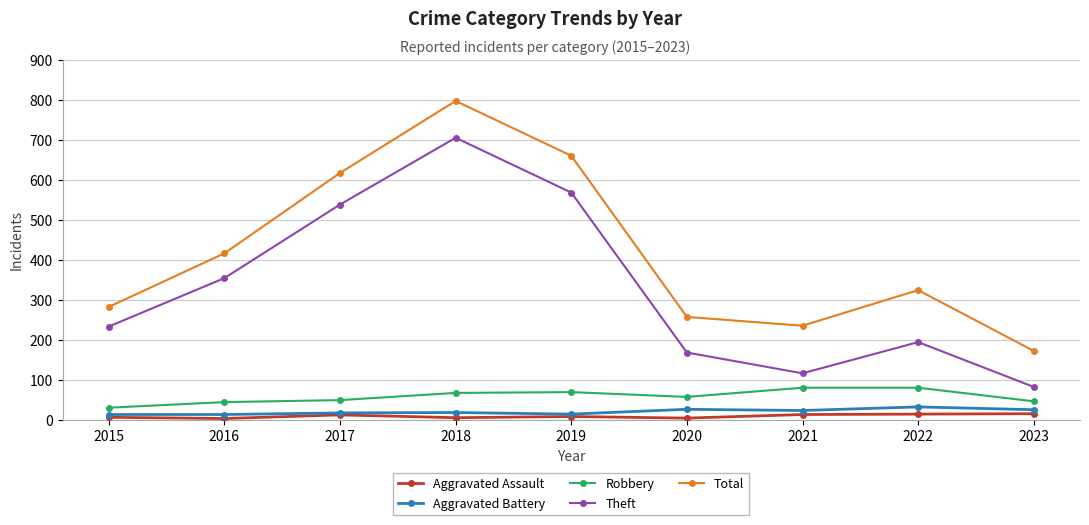

The value of Robbery at 2018 is 67. True or false?

True